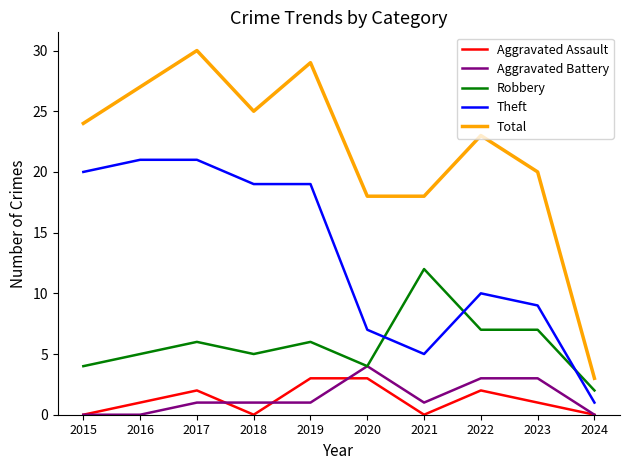

Does the chart display data point markers on the line(s)?

No